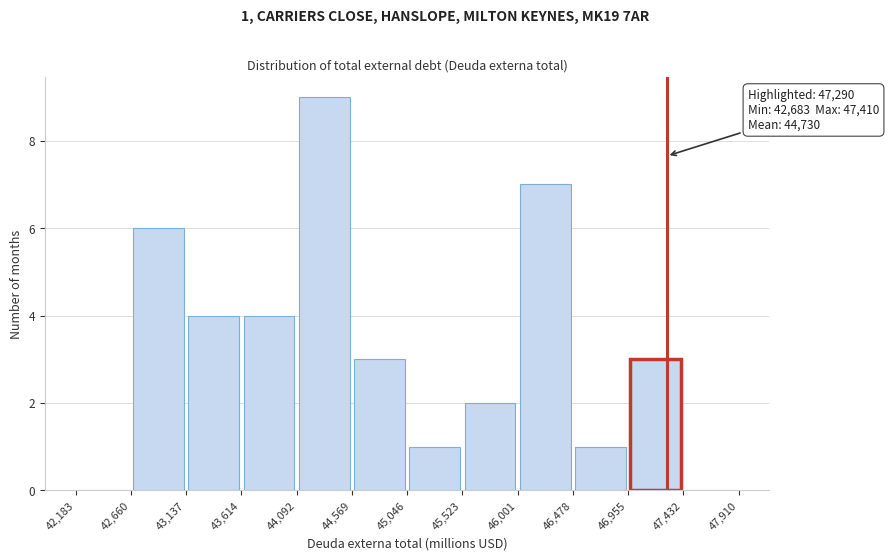

Over which range of the x-axis is the bar tallest?

44,092 to 44,569